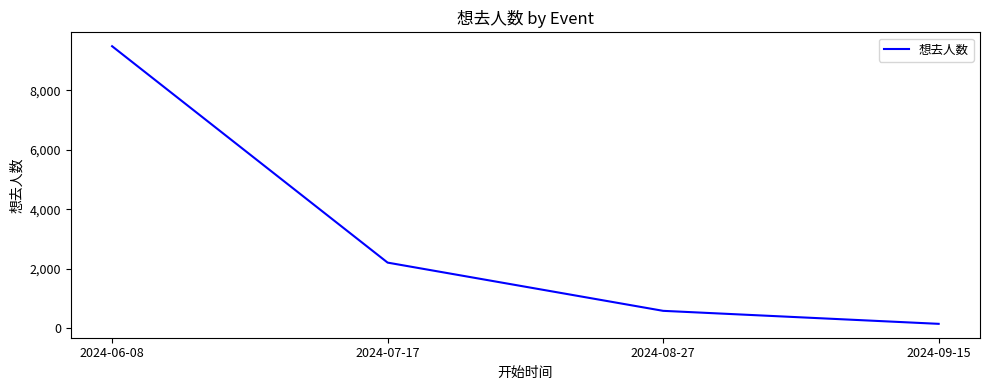

Read the value at 2024-06-08.

9486